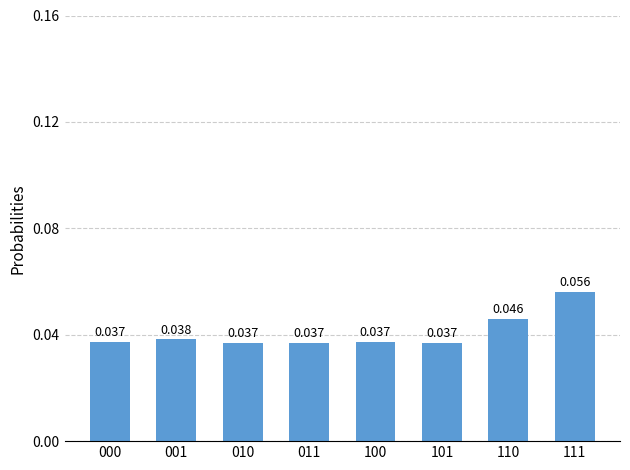

Reading right to left, transcribe all the data shown in this chart.

111=0.1	110=0.0	101=0.0	100=0.0	011=0.0	010=0.0	001=0.0	000=0.0